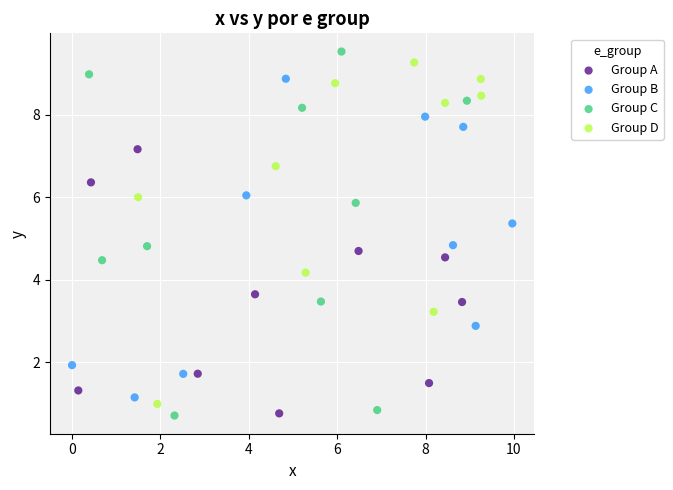

What are all the series names shown in the legend?

Group A, Group B, Group C, Group D